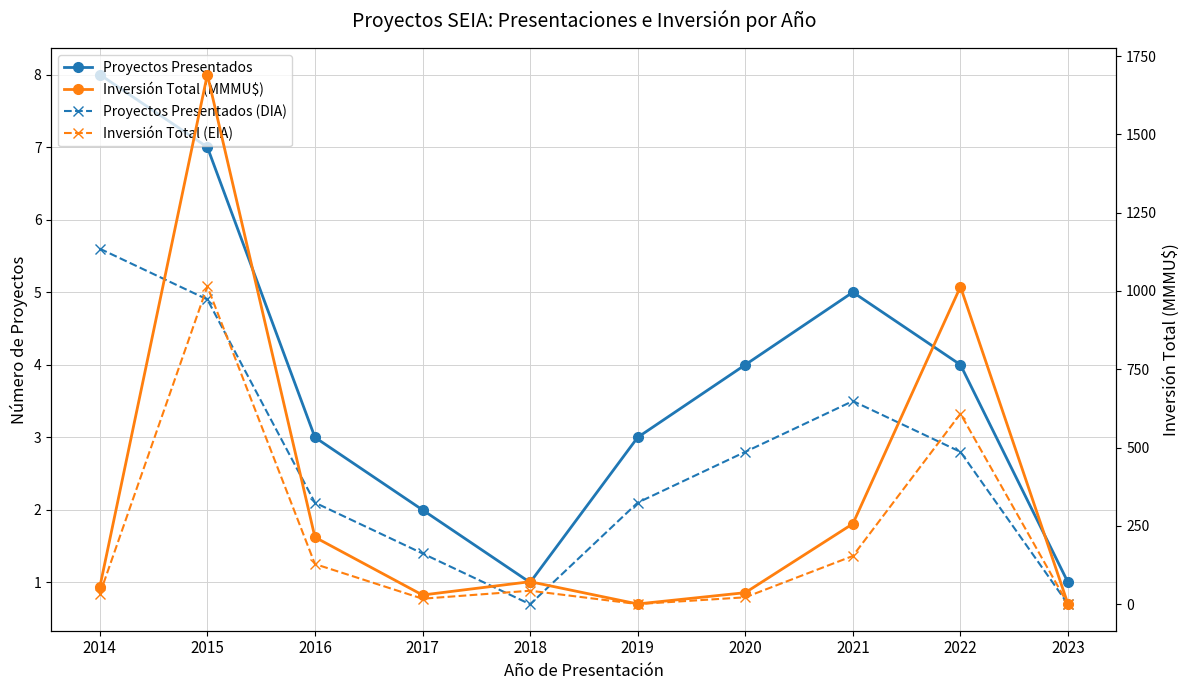

Between 2023 and 2022, which is larger?

2022